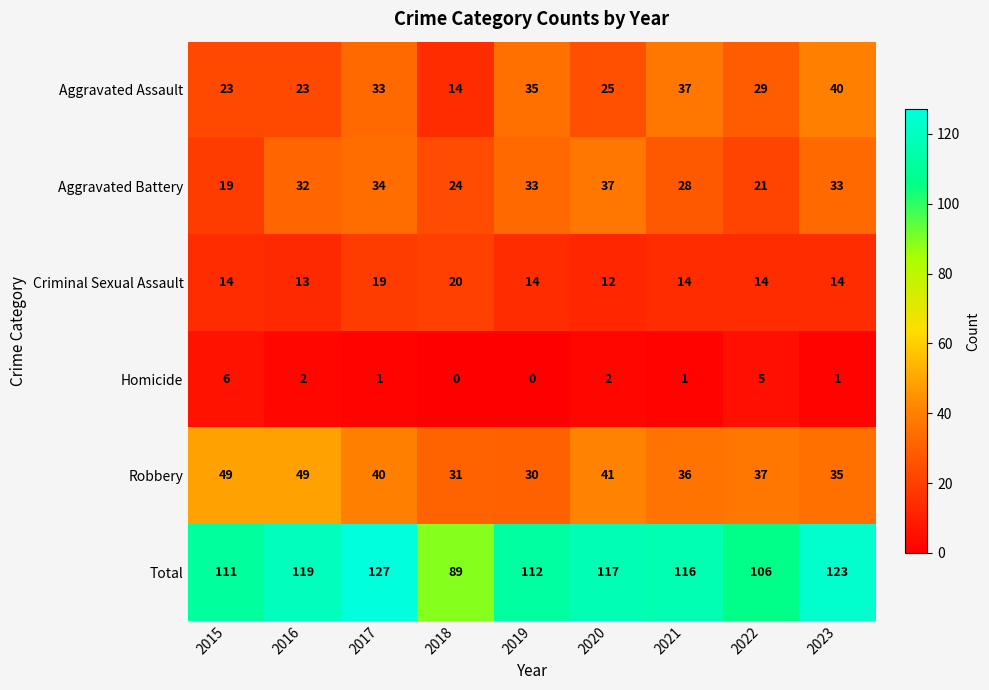

Is it true that Robbery equals 40 at 2019?

False